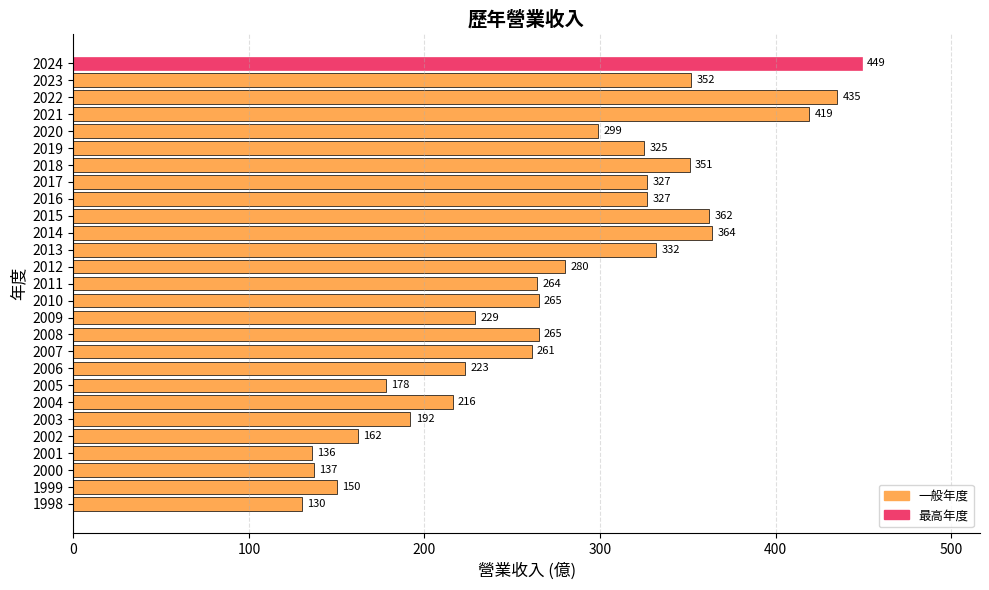

What is the difference between the second highest and minimum values?

305